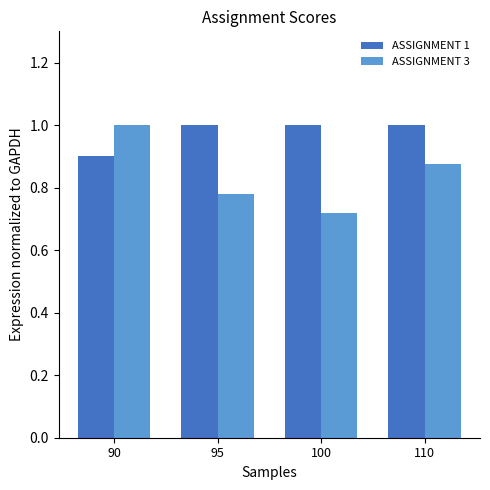

What are all the series names shown in the legend?

ASSIGNMENT 1, ASSIGNMENT 3